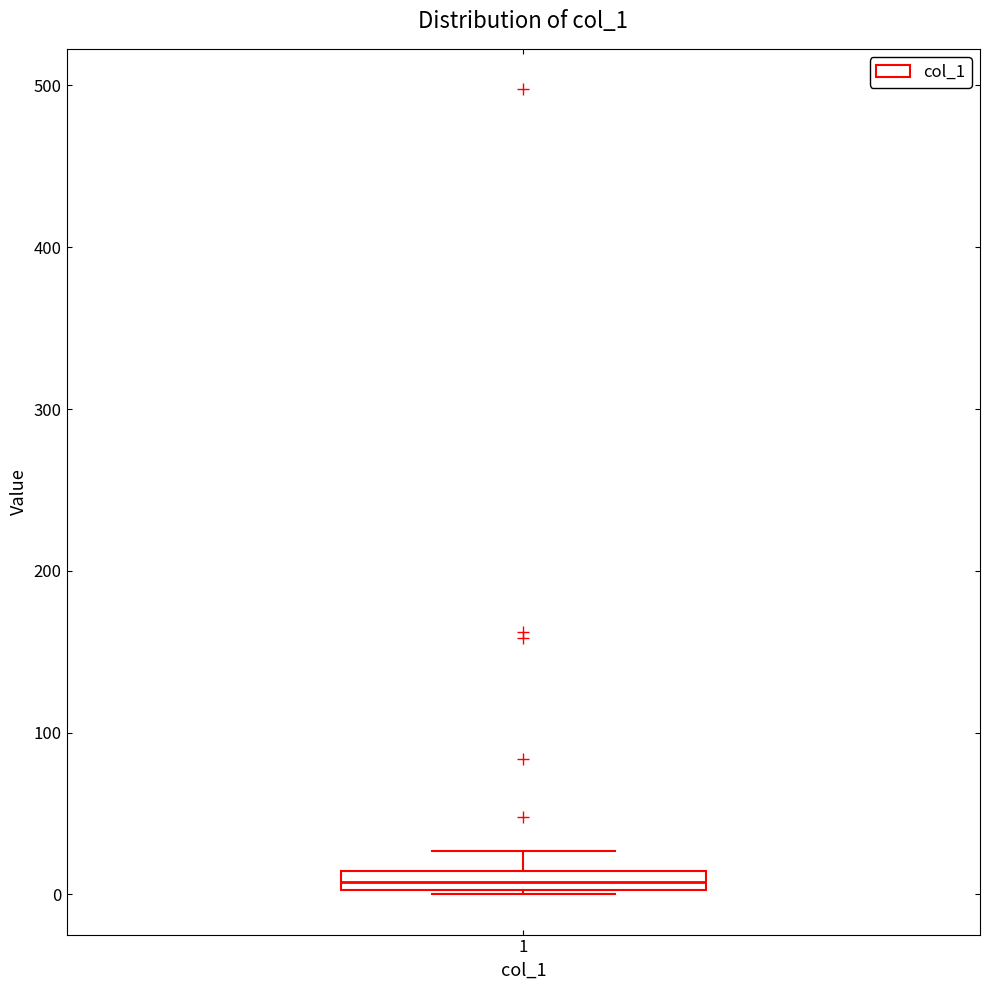

Where is the lower edge of the box at x = 1 on the y-axis? The values are not printed on the chart, so give them approximately, as read against the axis.

0